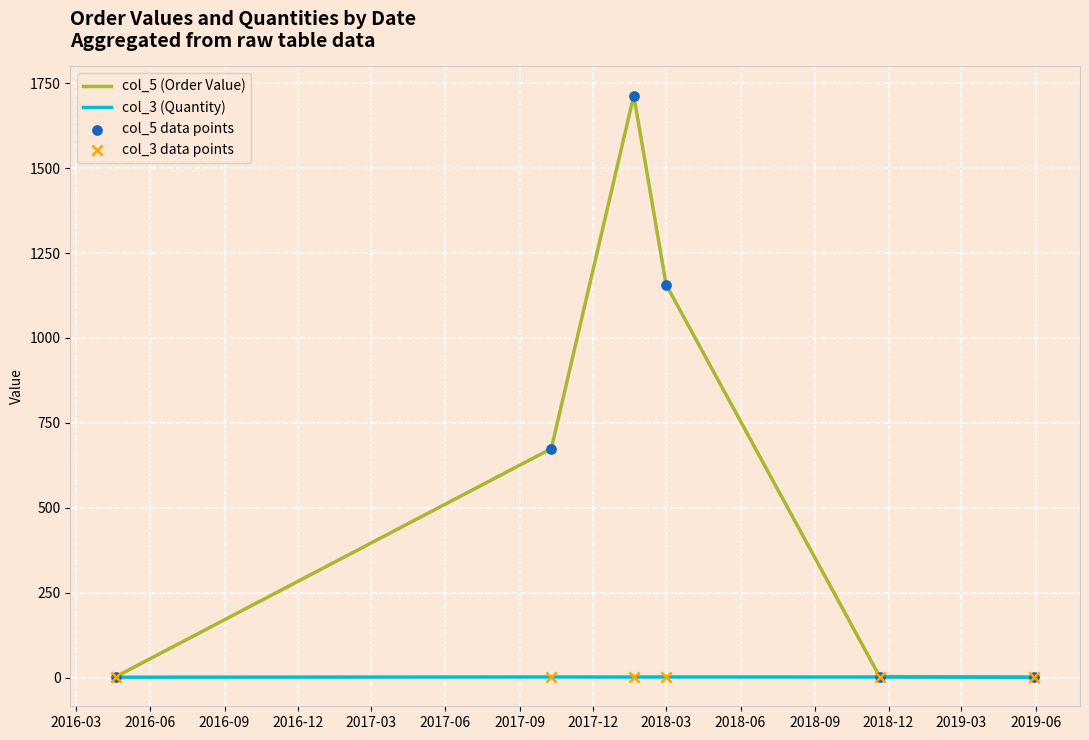

Which series has the largest range (max minus min)?

col_5 (Order Value)